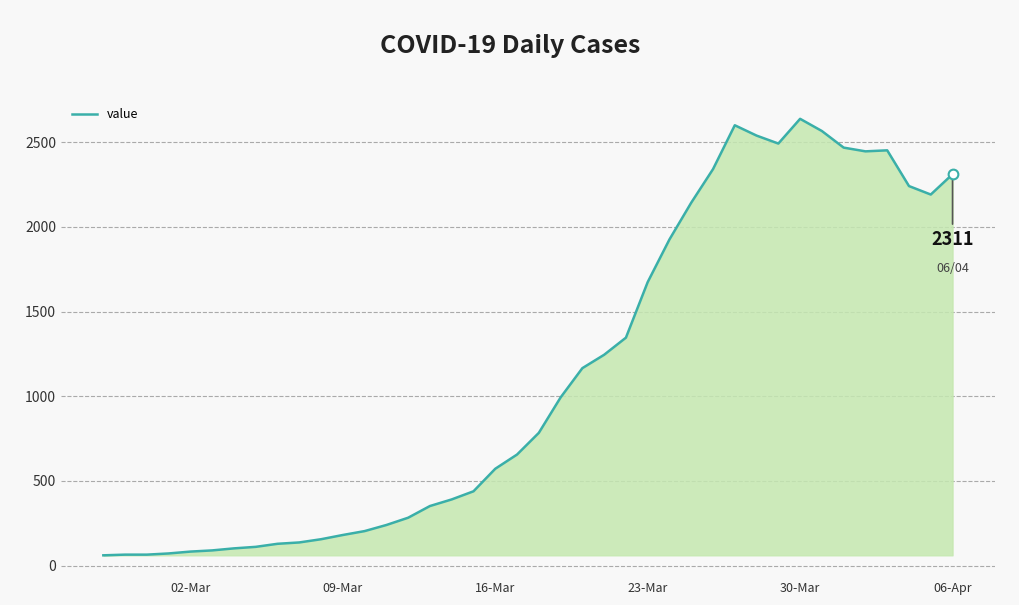

What is the sum of all values?

44951